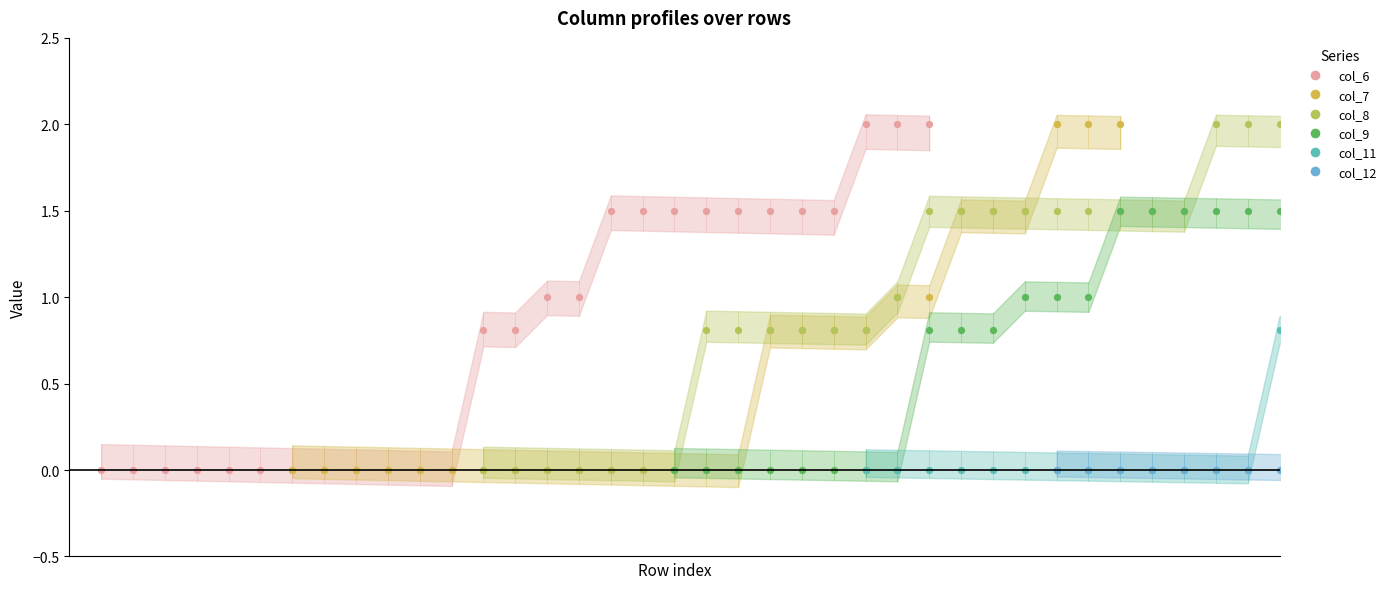

What are all the series names shown in the legend?

col_6, col_7, col_8, col_9, col_11, col_12